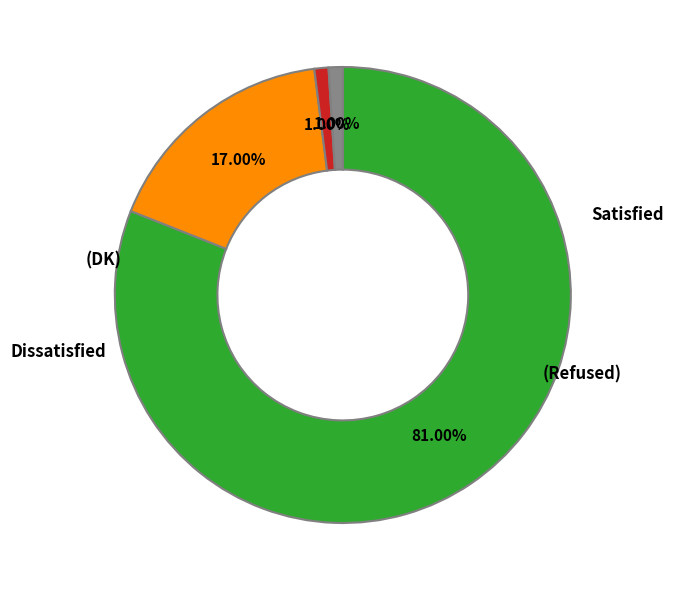

Is there a majority slice in this chart?

Yes